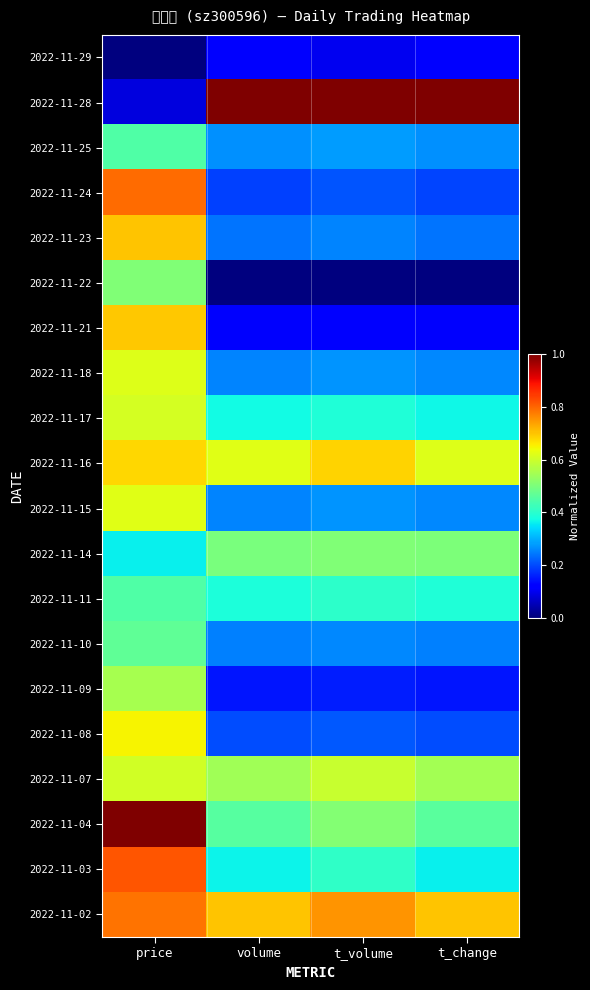

What is the total value across all series at t_change?

7.0